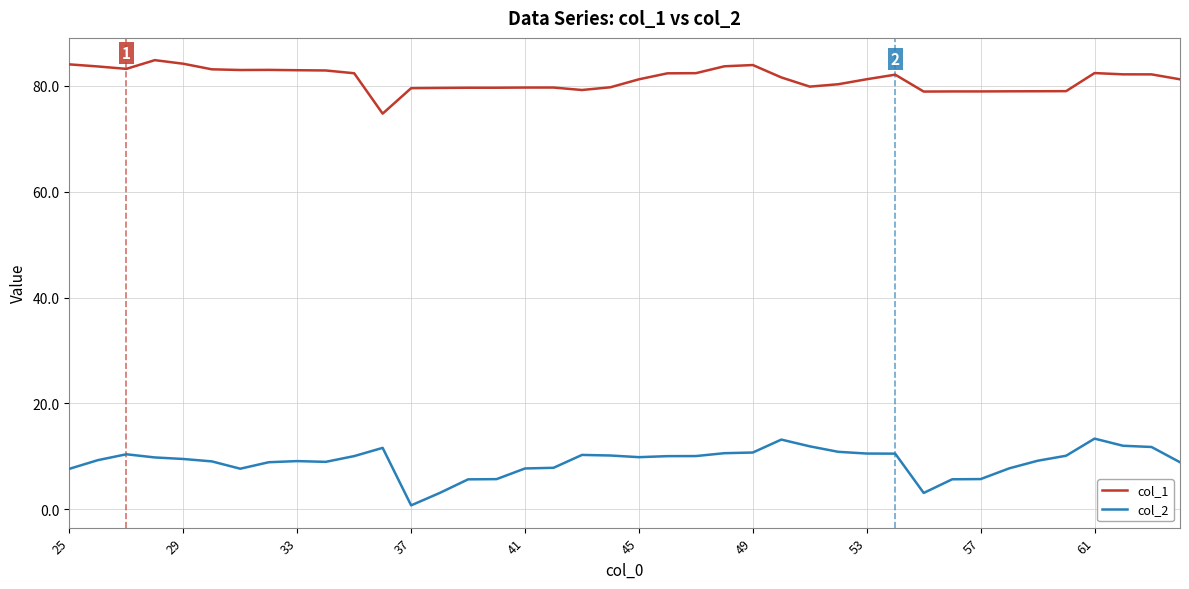

What is the difference between the maximum and minimum values in the col_2 series?

12.6